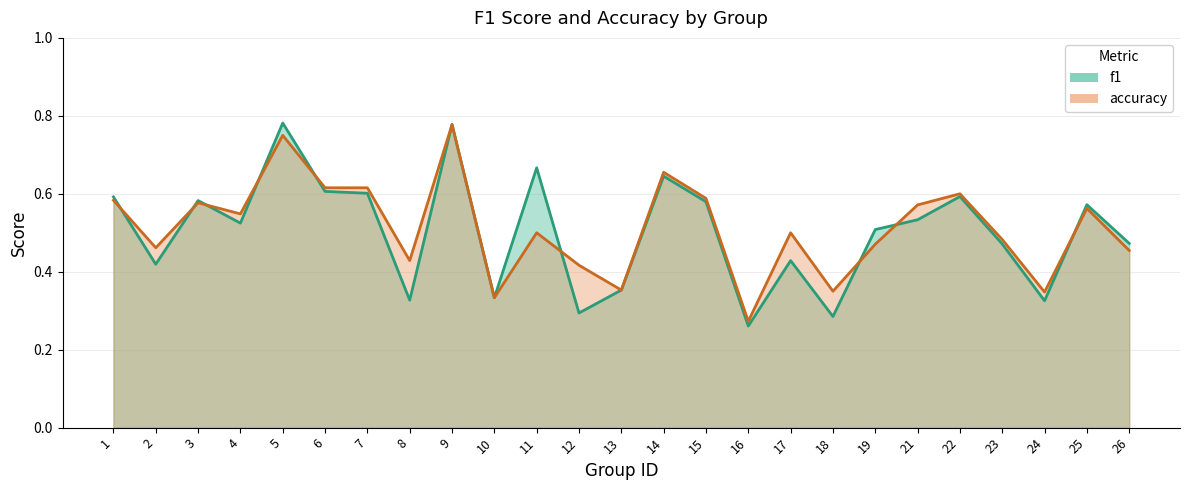

Which series has the largest range (max minus min)?

f1